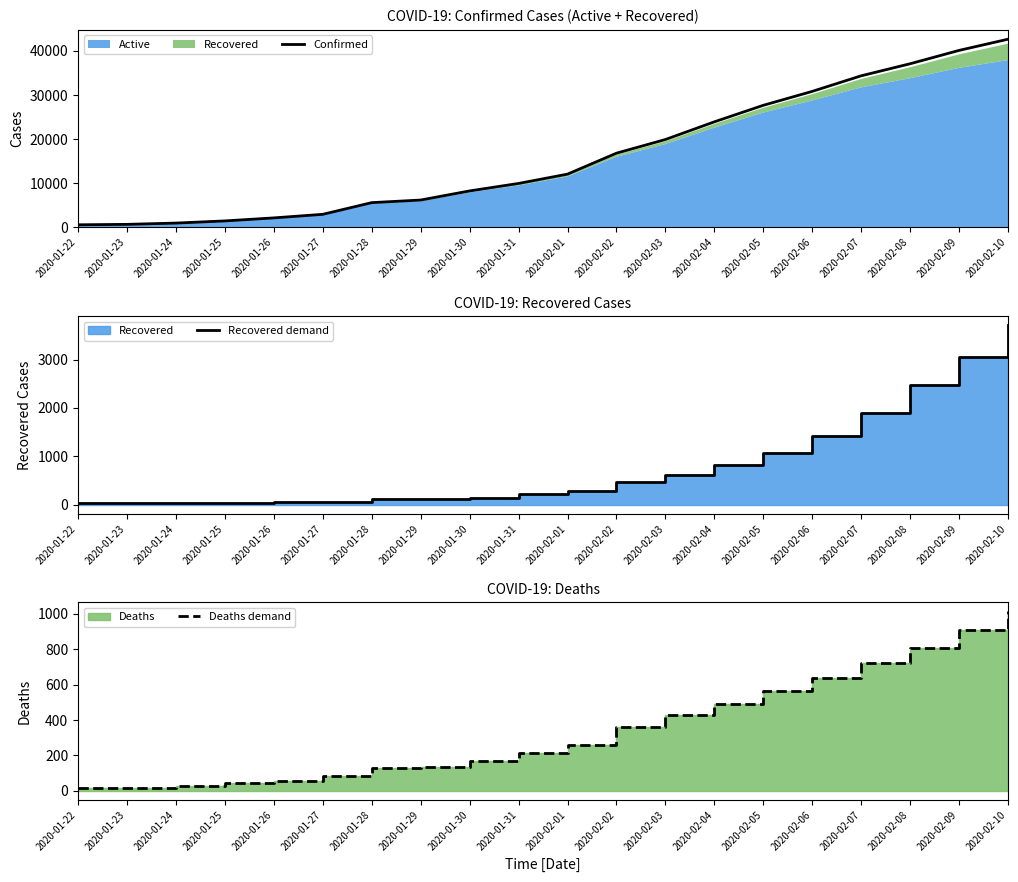

Reading left to right, list all the values displayed in this chart.

Confirmed: 555	654	941	1434	2118	2927	5578	6166	8234	9927	12038	16787	19887	23898	27643	30802	34334	37068	40095	42633
Recovered demand: 28	30	36	39	52	61	107	125	141	219	281	459	604	821	1071	1418	1903	2470	3057	3714
Deaths demand: 17	18	26	42	56	82	131	133	171	213	259	362	426	492	564	634	719	806	906	1013